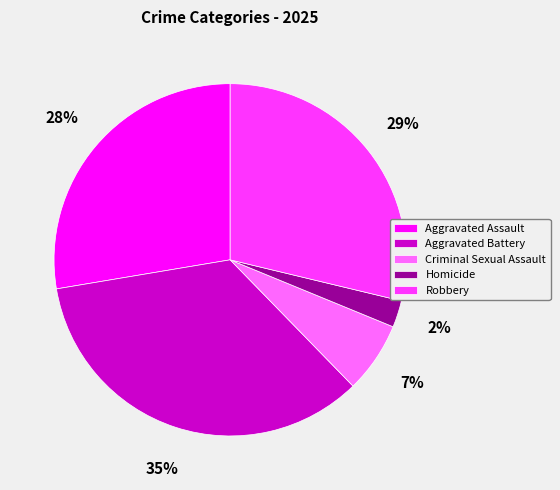

Which slice is the smallest?

Homicide